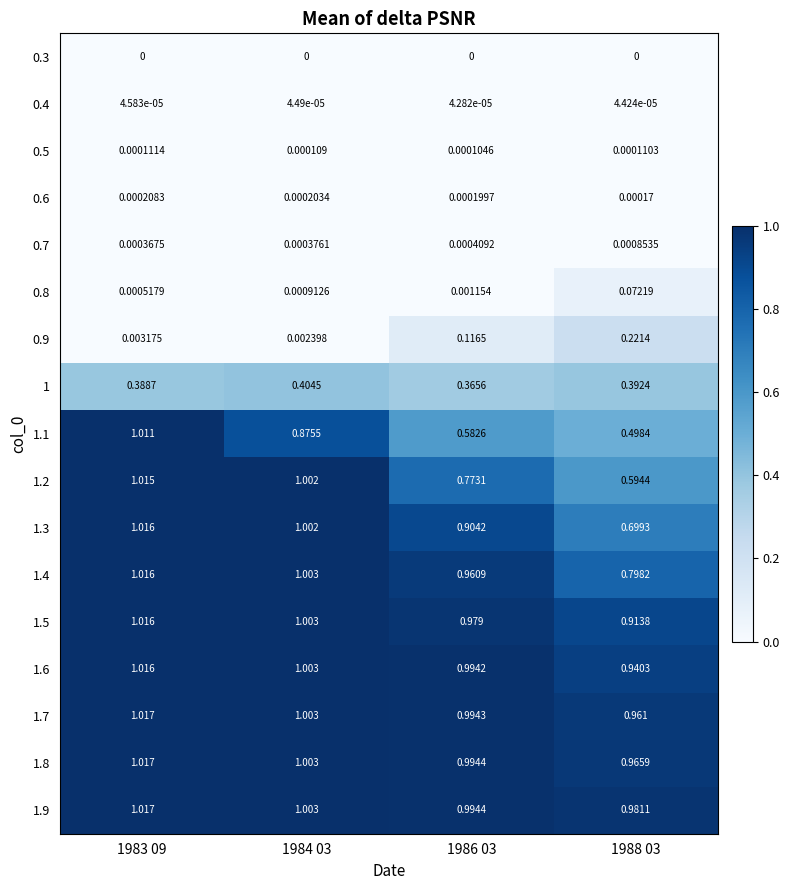

At how many categories does at least one series exceed 0?

4